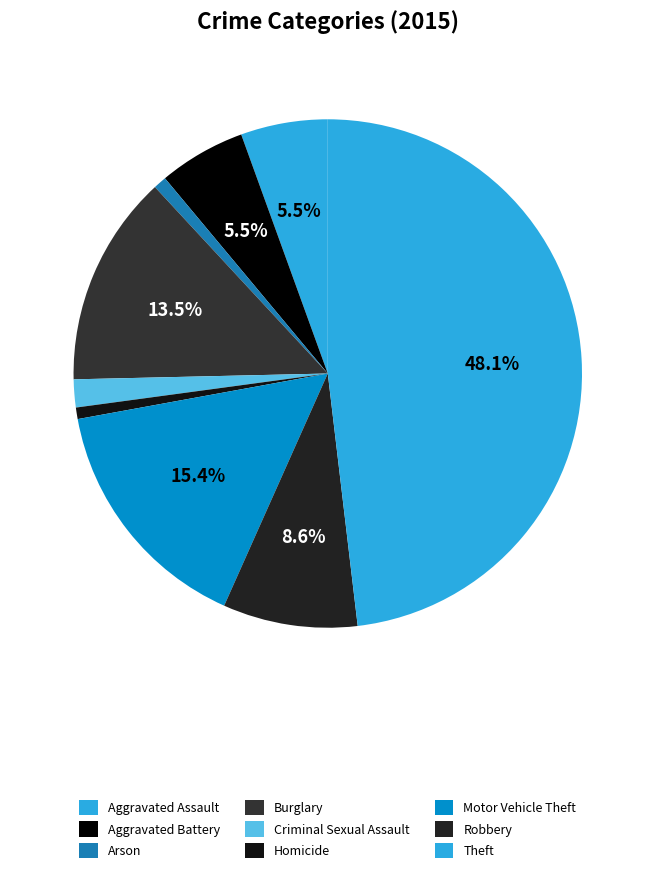

Do Homicide and Criminal Sexual Assault together represent more than half of the pie?

No